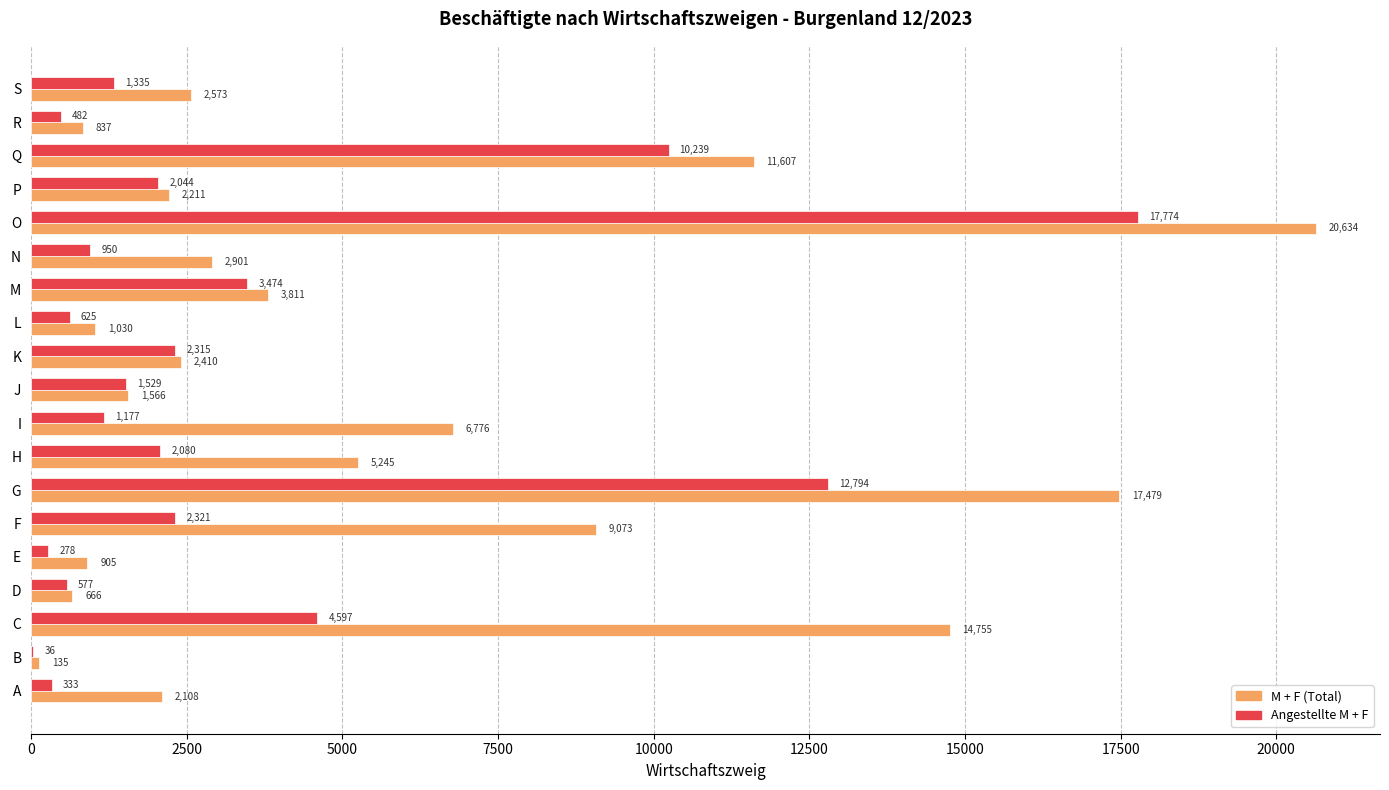

The value of Angestellte M + F at C is 2874. True or false?

False